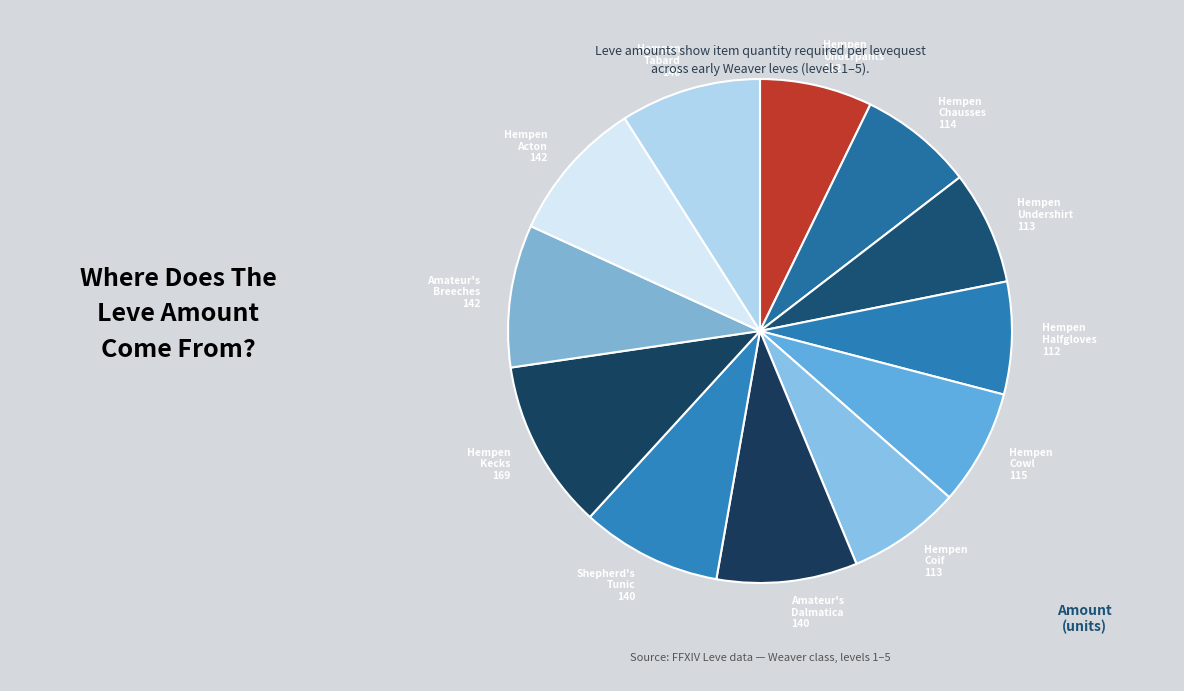

Does Hempen Cowl 115 account for over 50% of the chart?

No